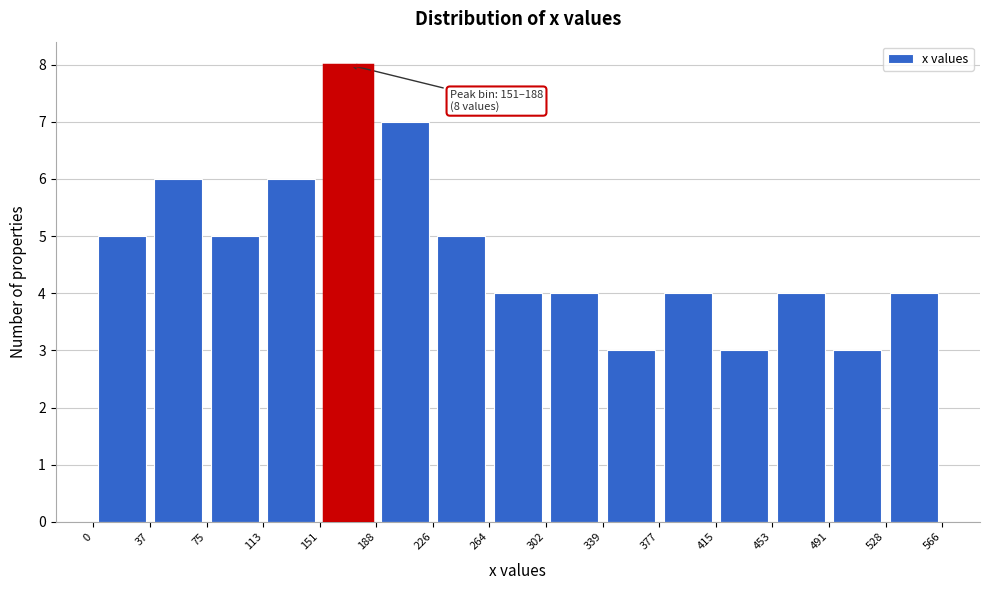

Which range on the x-axis has the tallest bar?

151 to 188